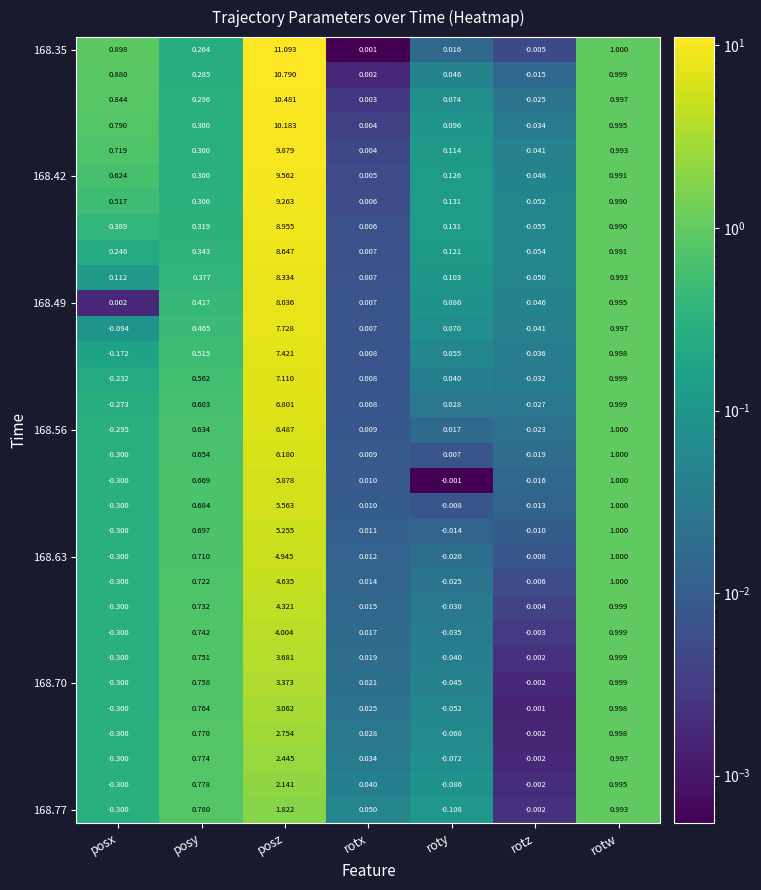

At which category is the sum across all series the highest?

posz